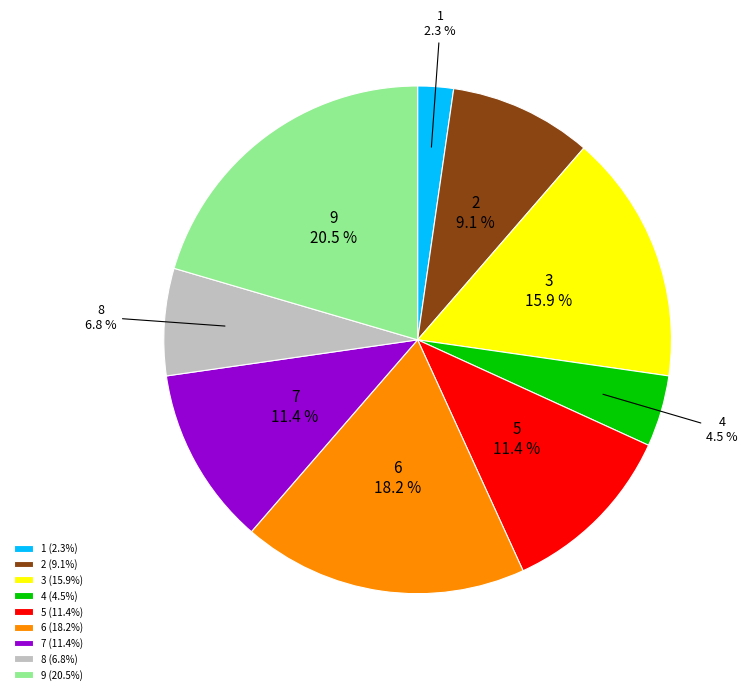

To the nearest percent, what is the average slice percentage?

11%